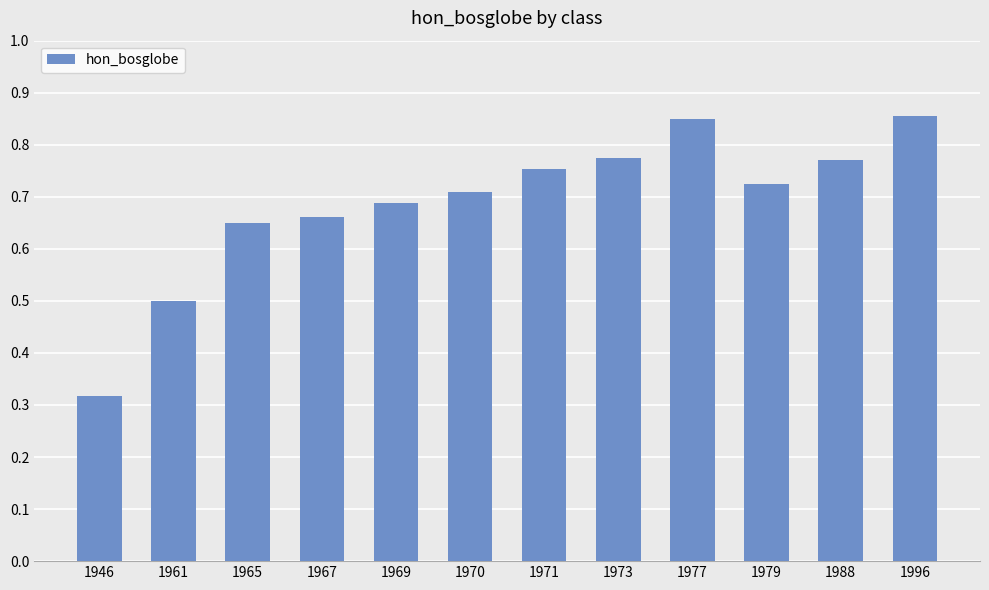

How many values are between 0 and 1?

12